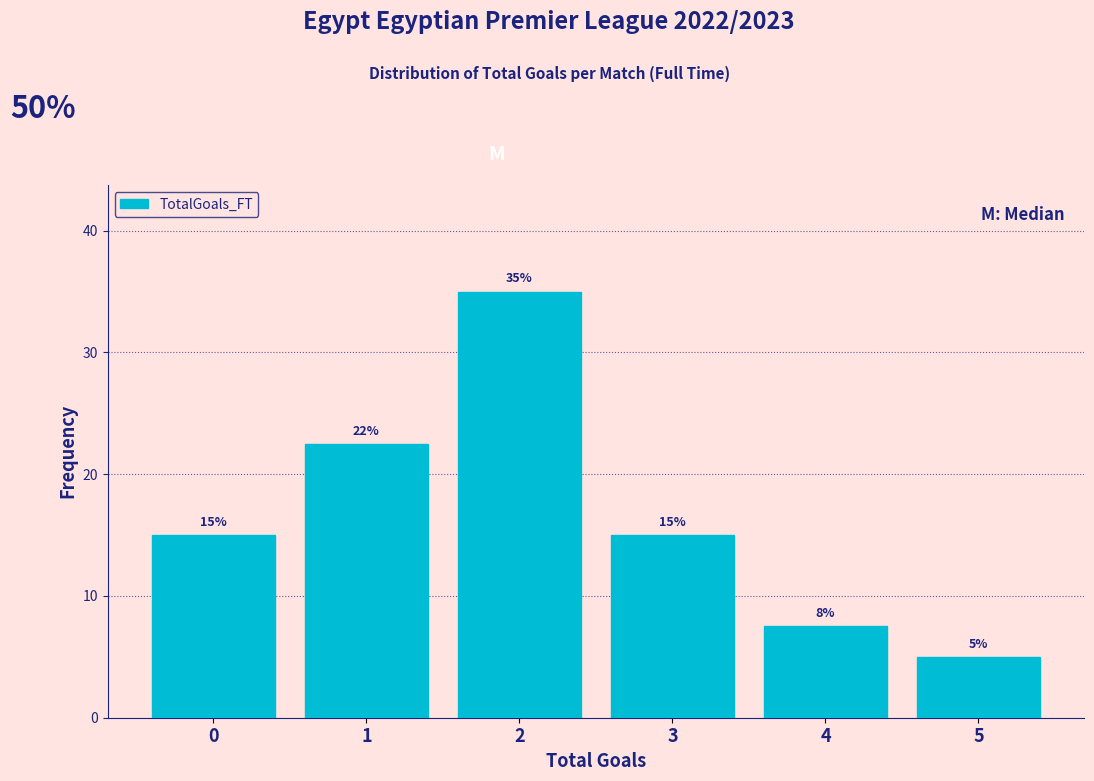

Over which range of the x-axis is the bar tallest?

1.5 to 2.5